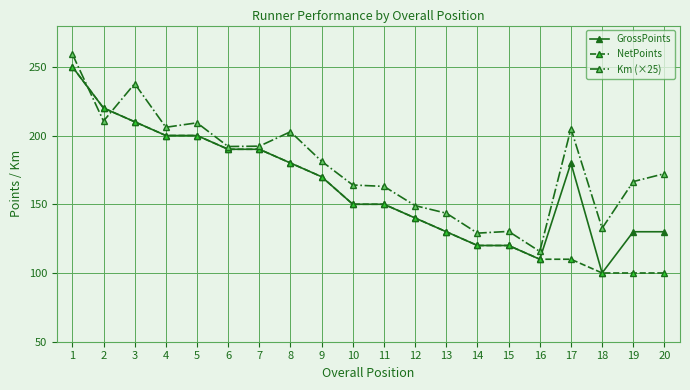

How many values in the Km (×25) series are below 181?

10